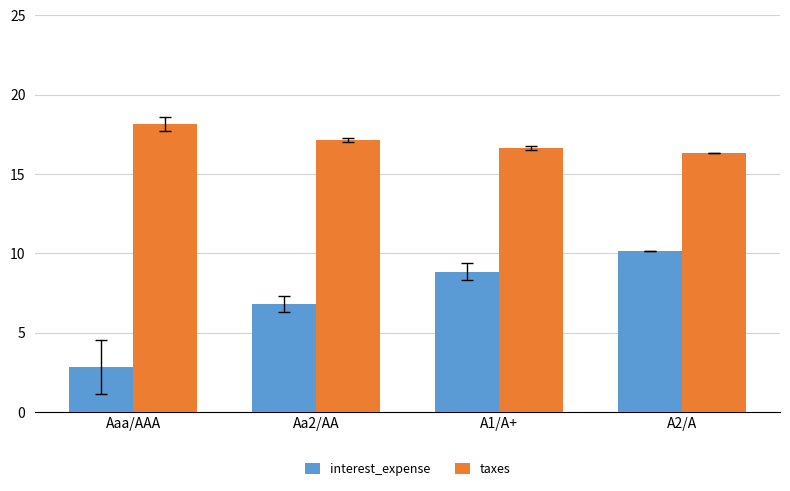

The taxes series shows 16.3 at A2/A. True or false?

True